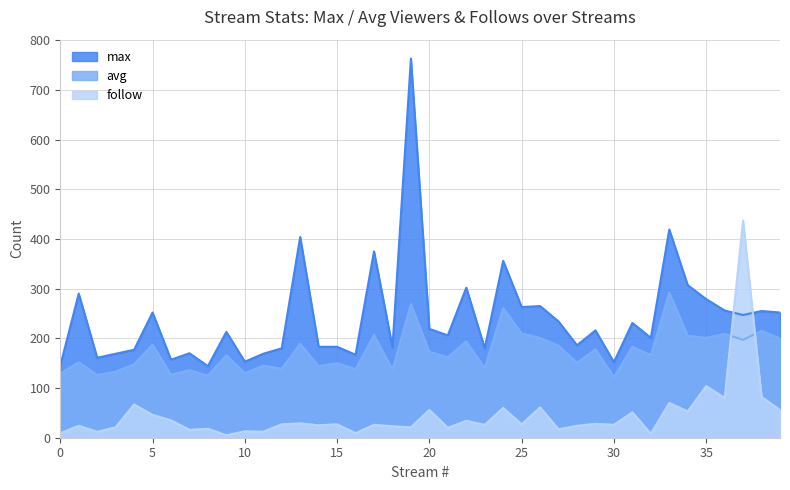

Rank the series by their average value, from lowest to highest.

follow, avg, max